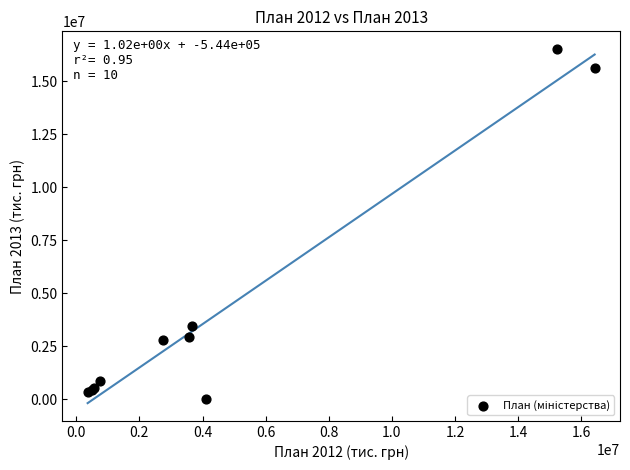

What Y value in the scatter plot is closest to 8255908?

3478768.5